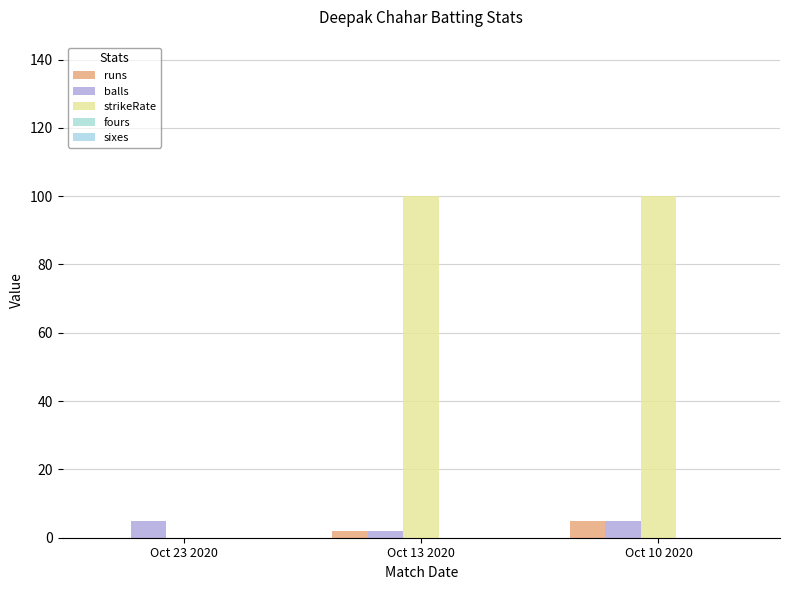

Which series has the largest total across all categories?

strikeRate